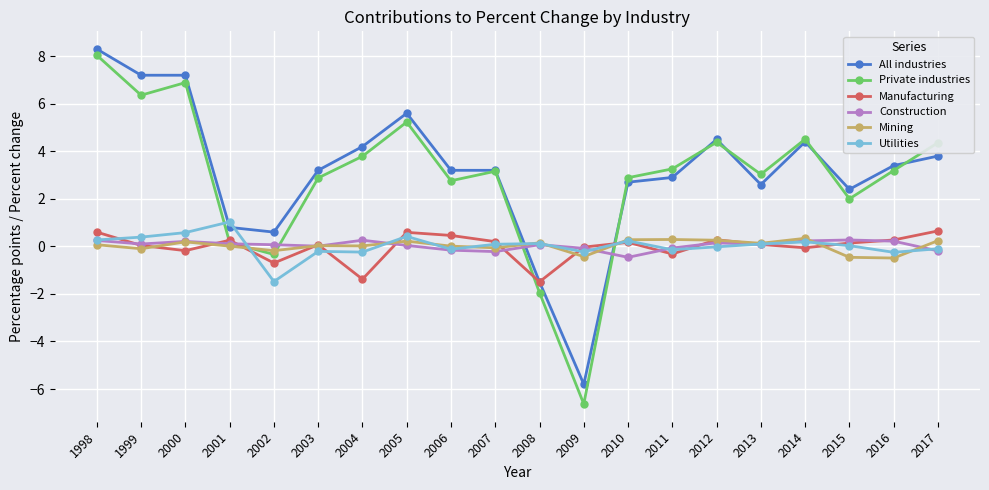

How many distinct data groups are displayed?

6